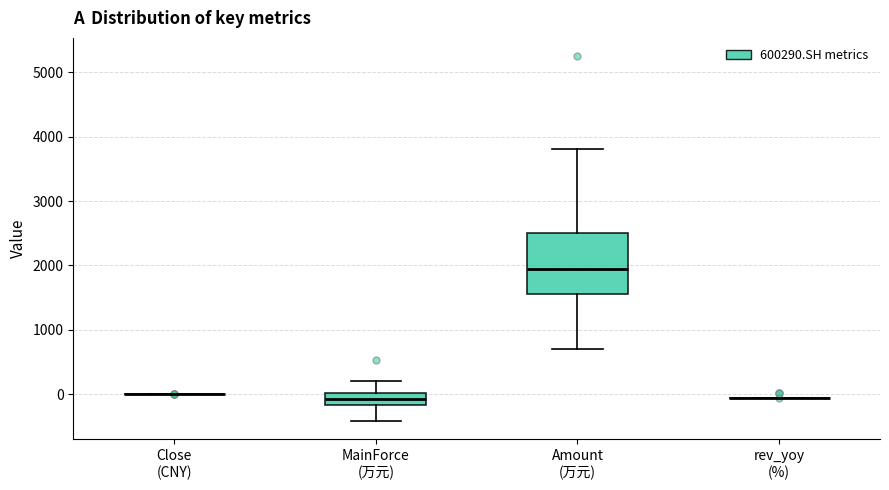

Reading left to right, read every box against the y-axis: the position of its median line, the range the box covers, and the ends of its whiskers. The values are not printed on the chart, so give them approximately, as read against the axis.

Close (CNY): box collapsed to a line at 0, whiskers 0 to 0
MainForce (万元): median -100, box -200 to 0, whiskers -400 to 200
Amount (万元): median 2000, box 1600 to 2500, whiskers 700 to 3800
rev_yoy (%): box collapsed to a line at -100, whiskers -100 to -100